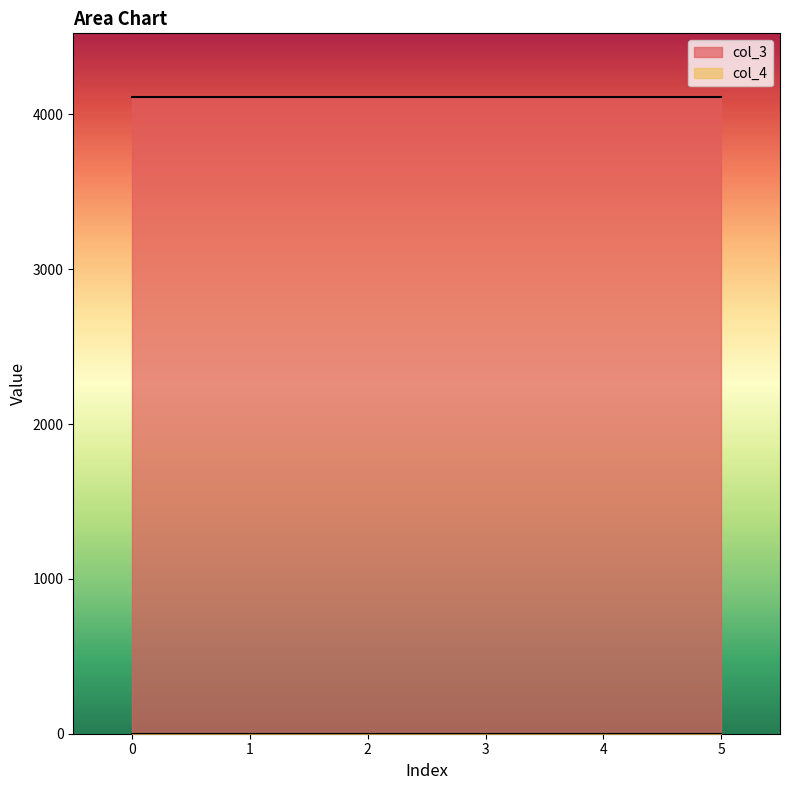

List the series in order of their peak value, highest first.

col_3, col_4